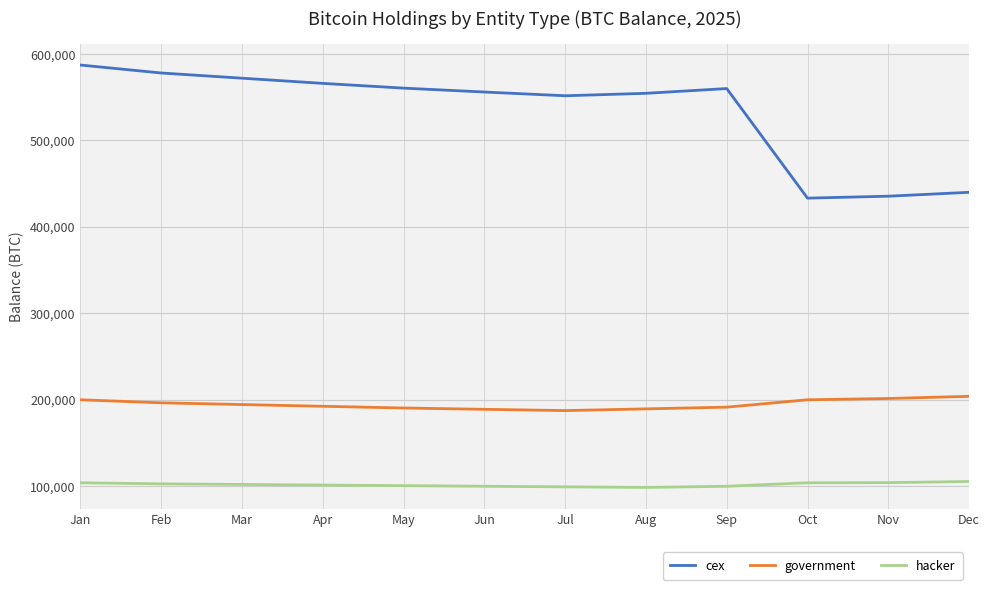

What is the maximum value shown in the chart?

587206.1